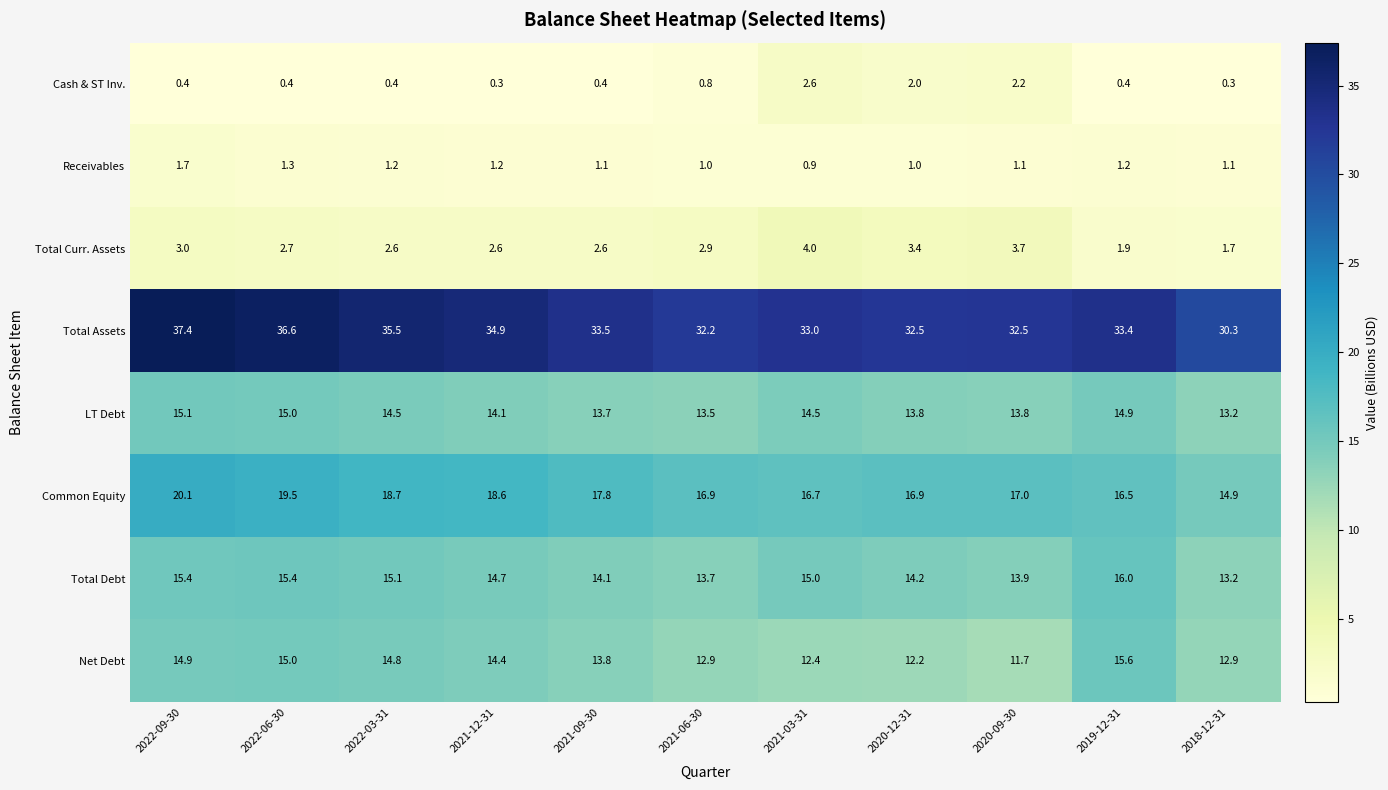

What is the total value across all series at 2021-06-30?

93.9